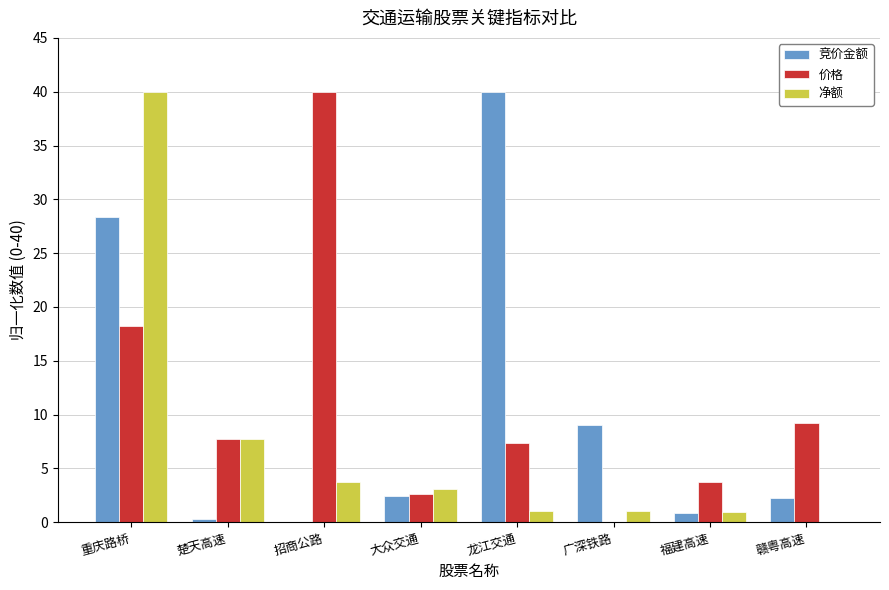

Between 重庆路桥 and 楚天高速, which series saw the biggest shift?

净额